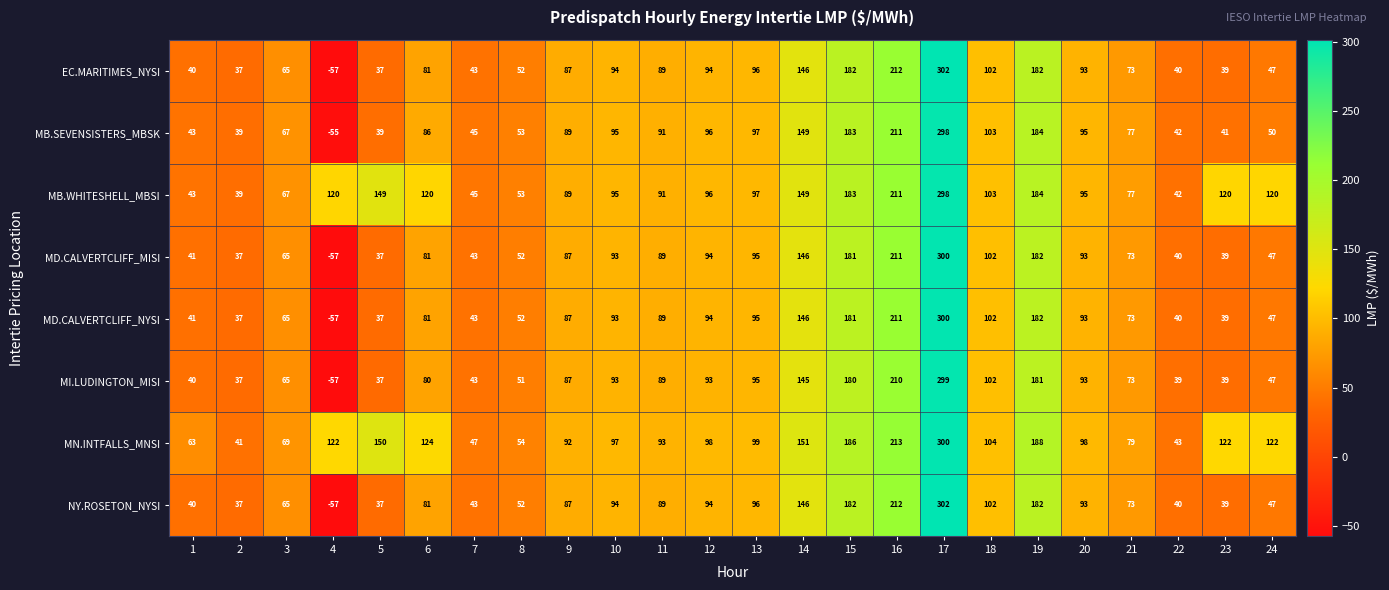

True or false: MD.CALVERTCLIFF_NYSI has a value of 62 at 20.

False